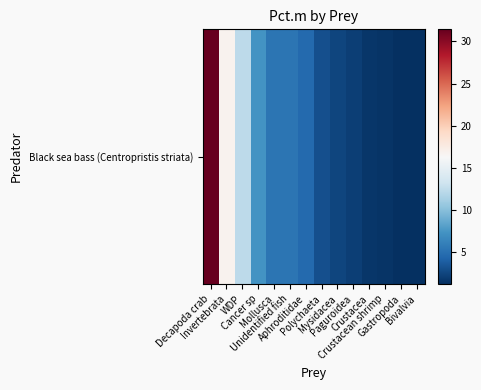

What value does the data have at Mollusca?

5.3